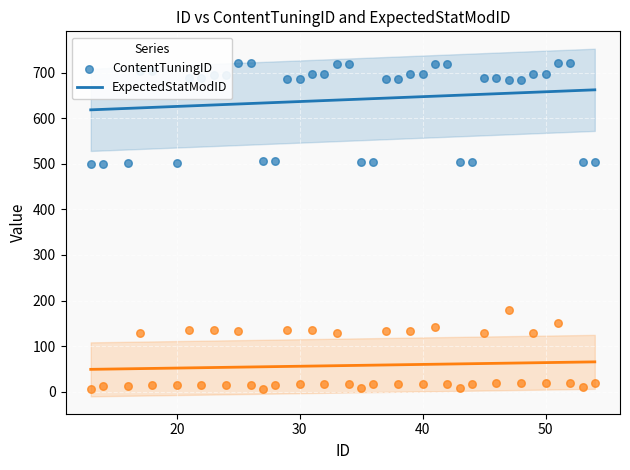

At how many categories does at least one series exceed 362?

40